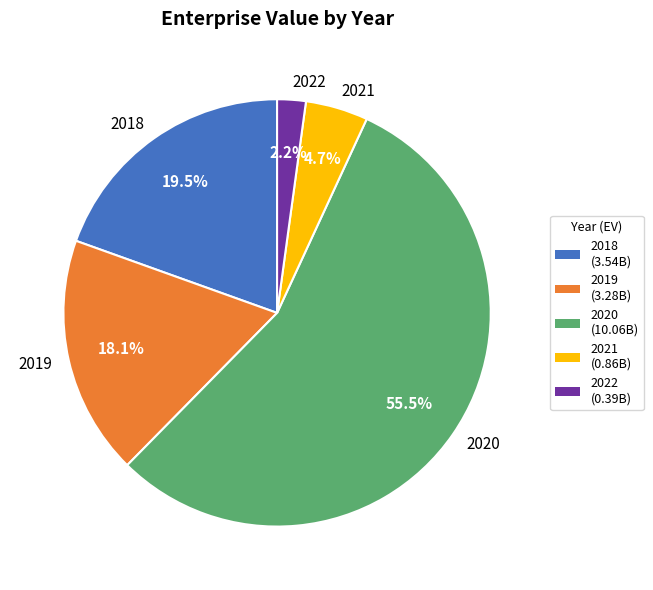

How many slices are in this pie chart?

5